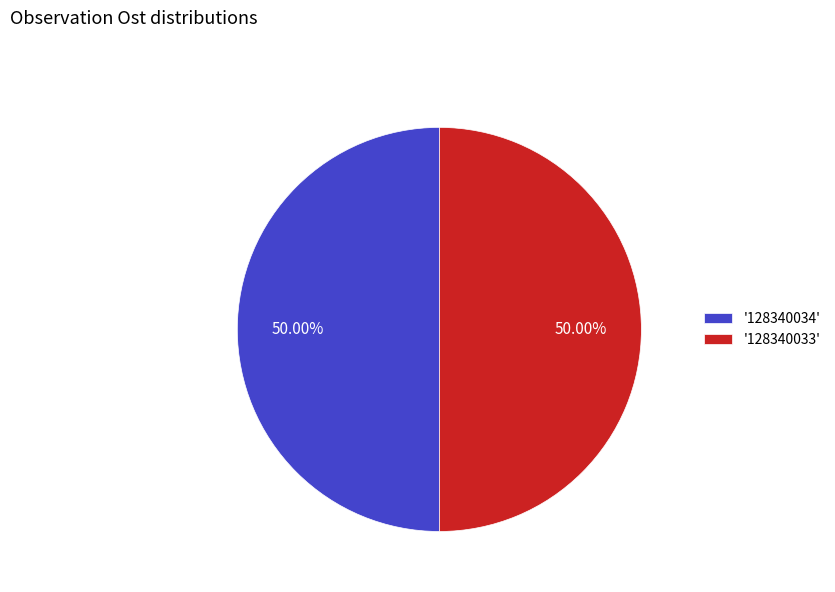

What is the ratio of the value at '128340034' to the value at '128340033'?

1.0